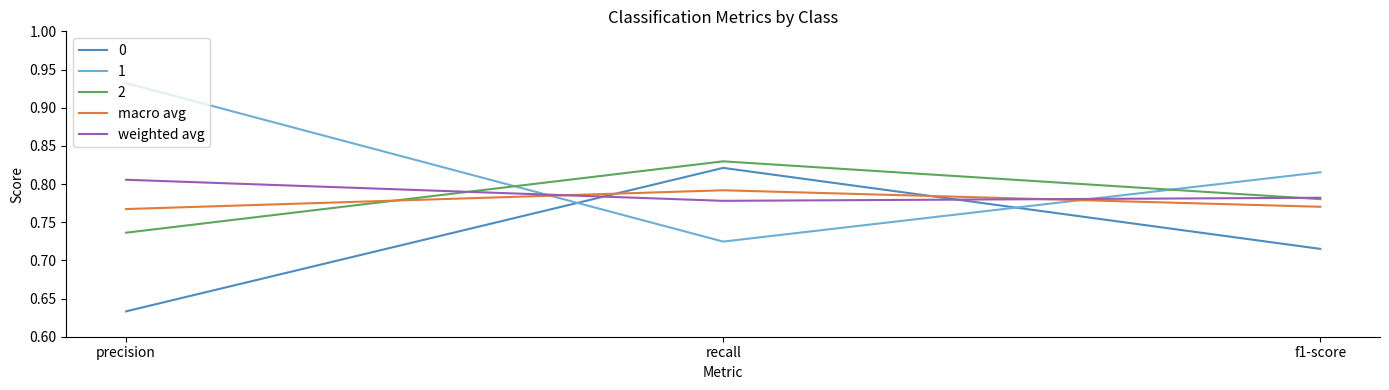

At how many categories does at least one series exceed 0?

3